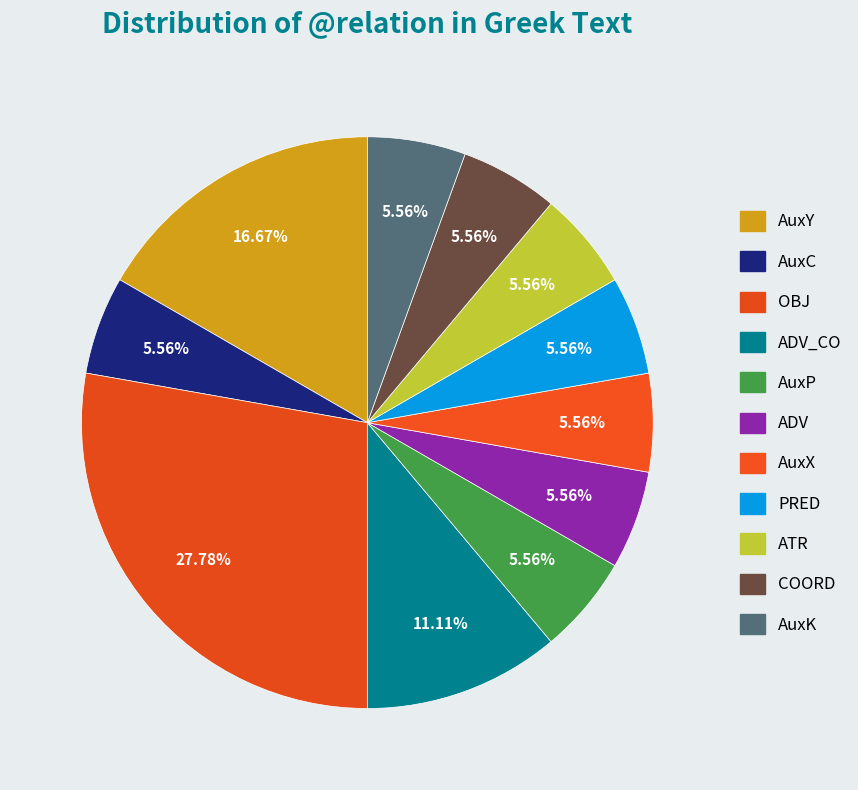

Count the number of slices in the pie.

11